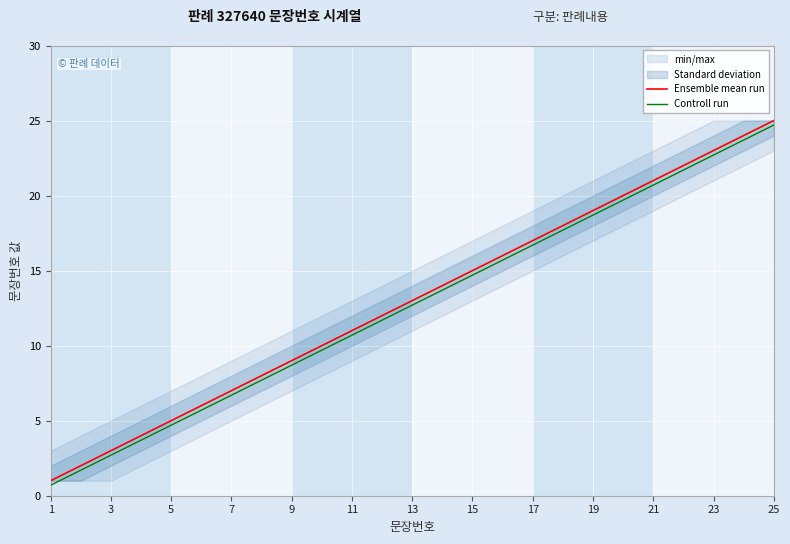

Reading left to right, list all the values displayed in this chart.

Ensemble mean run: 1.0	2.0	3.0	4.0	5.0	6.0	7.0	8.0	9.0	10.0	11.0	12.0	13.0	14.0	15.0	16.0	17.0	18.0	19.0	20.0	21.0	22.0	23.0	24.0	25.0
Controll run: 0.7	1.7	2.7	3.7	4.7	5.7	6.7	7.7	8.7	9.7	10.7	11.7	12.7	13.7	14.7	15.7	16.7	17.7	18.7	19.7	20.7	21.7	22.7	23.7	24.7